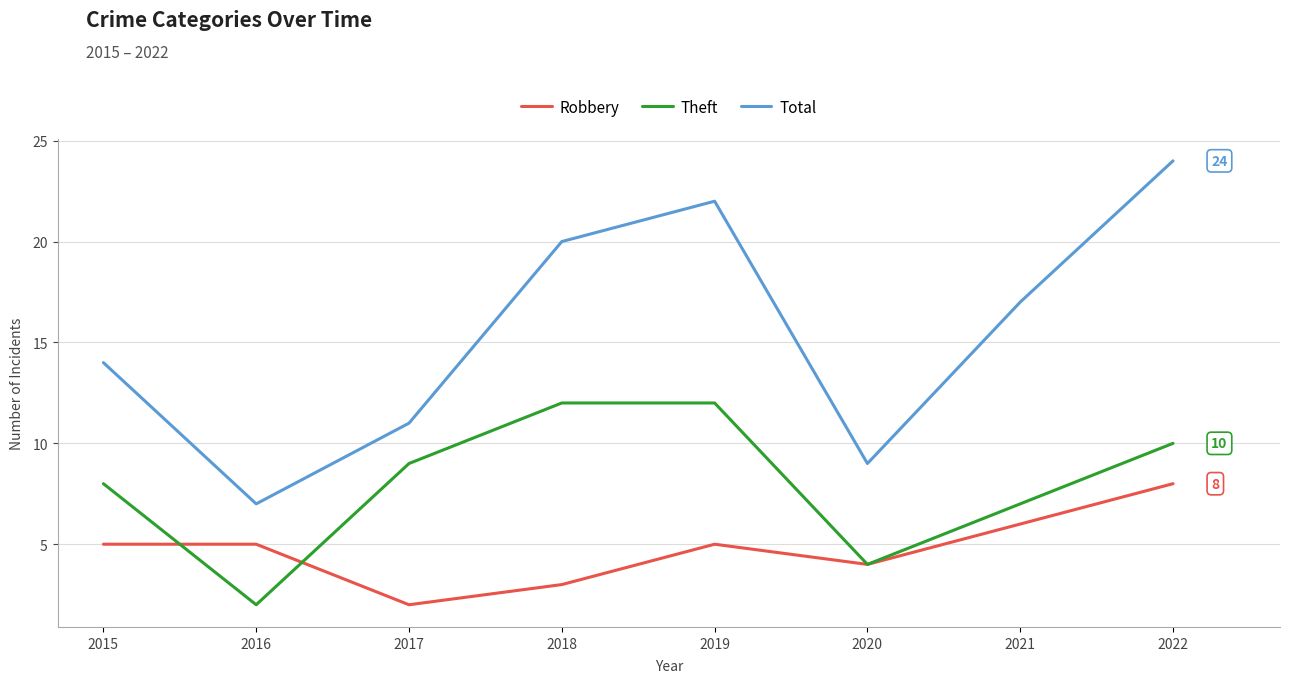

Is it true that Theft equals 10 at 2022?

True